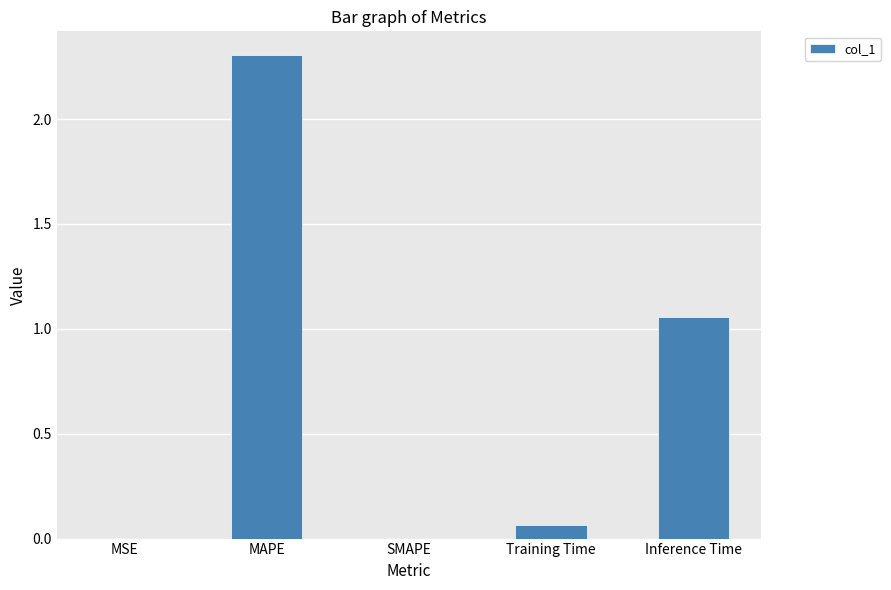

Count the number of categories in the chart.

5